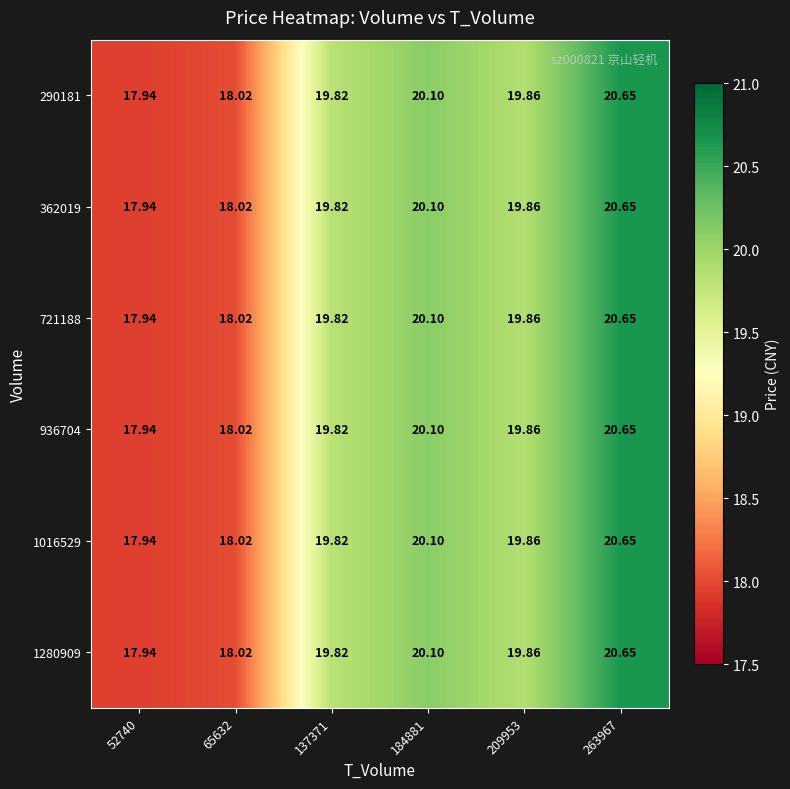

Is the value of 936704 at 184881 greater than the value of 1280909 at 52740?

Yes